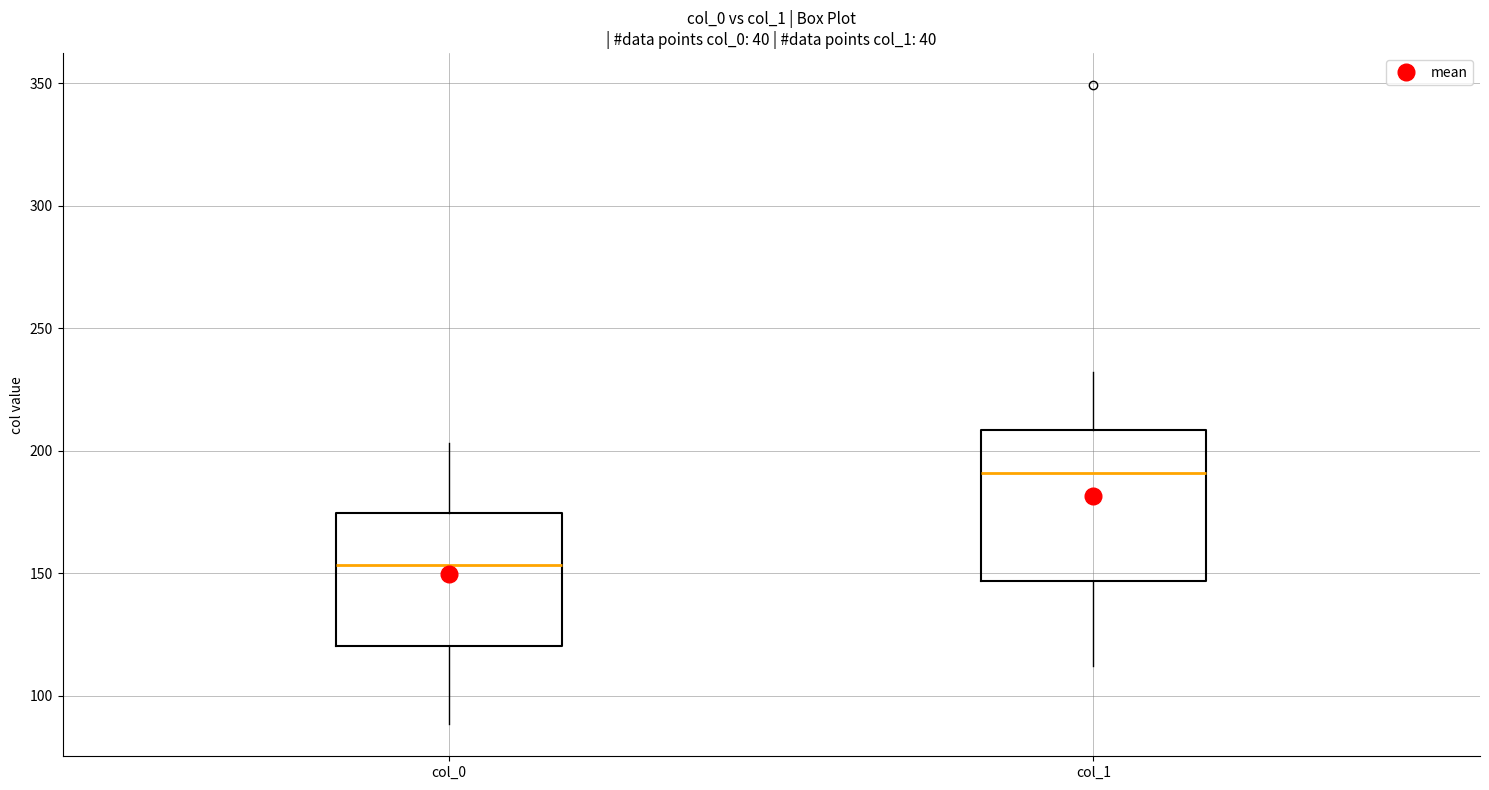

Which box is the tallest, from its lower edge to its upper edge?

col_1